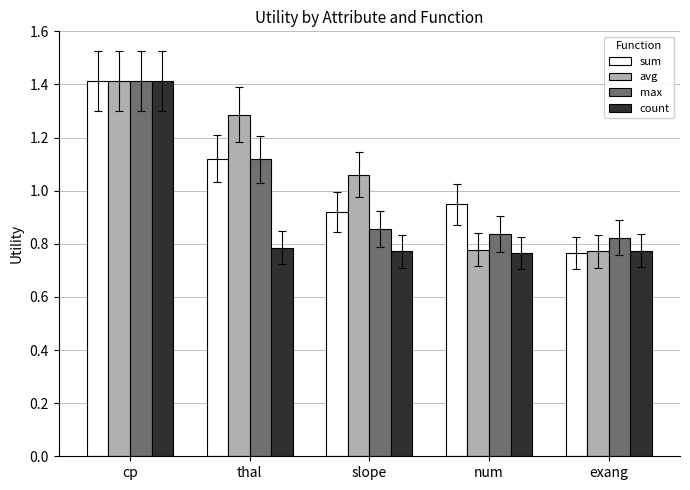

How many count values are between 0 and 1?

4